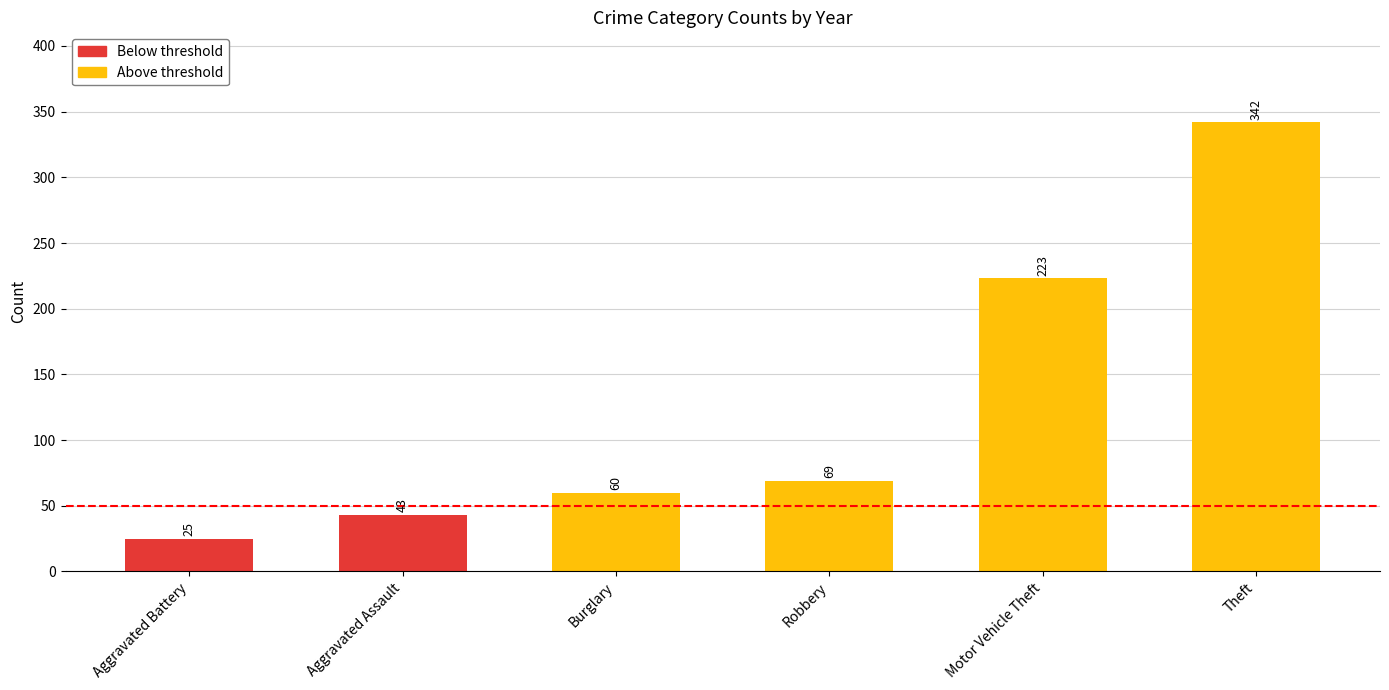

What is the sum of all values?

762